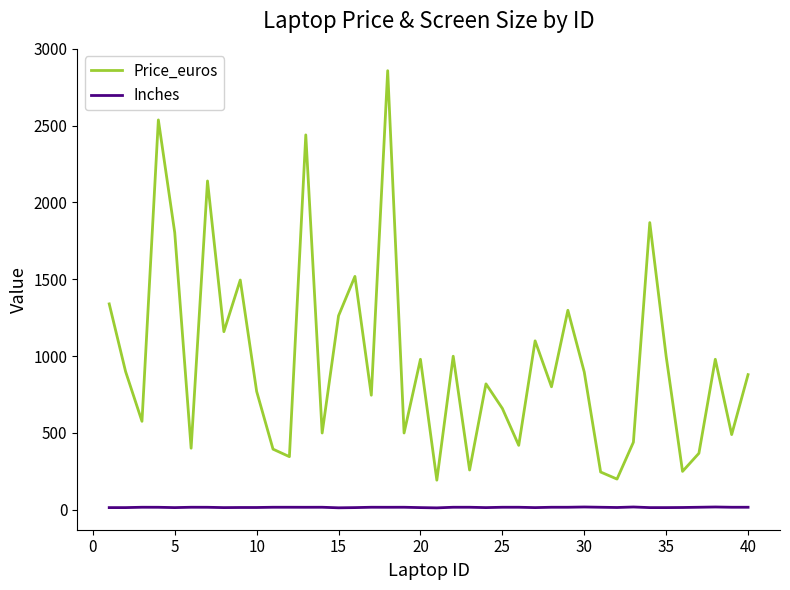

True or false: Price_euros and Inches cross at least once.

False